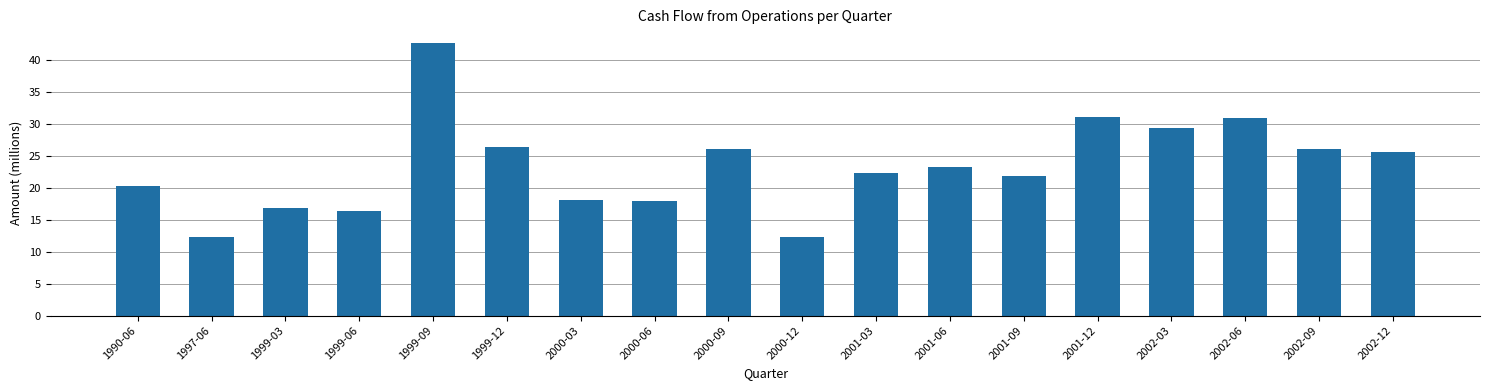

What is the difference between the values at 2000-12 and 2000-06?

5.6